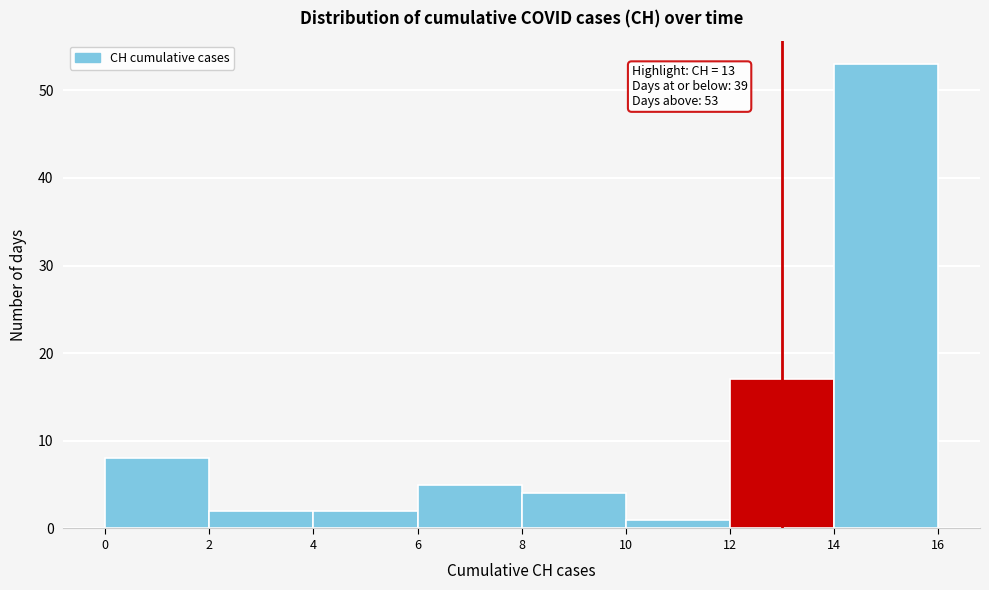

Over which range of the x-axis is the bar tallest?

14 to 16